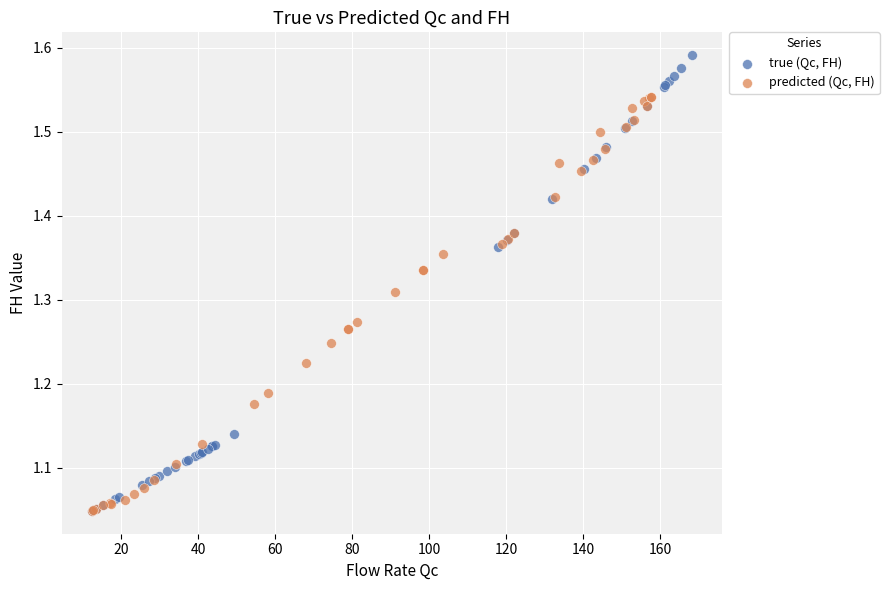

Which series has the widest spread of Y values?

true (Qc, FH)